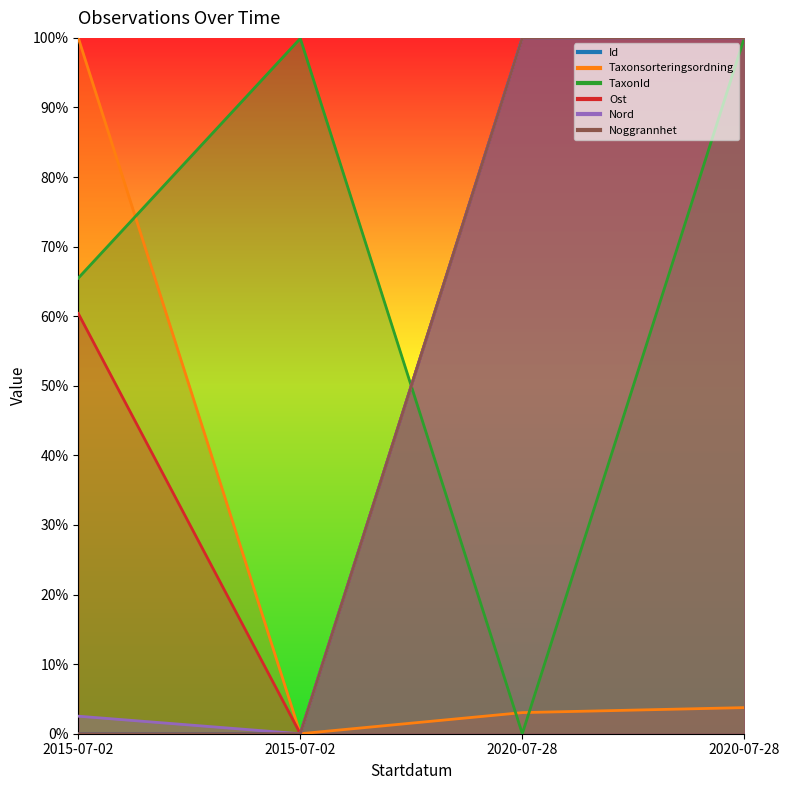

How many lines are shown in the chart?

6